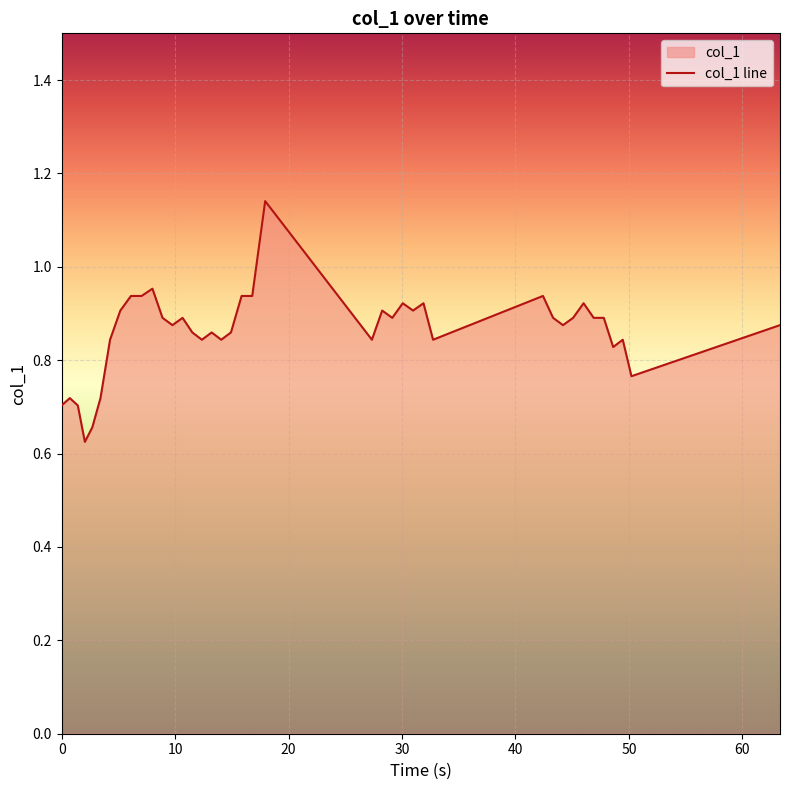

What is the value of the 22nd point from the left?

1.1